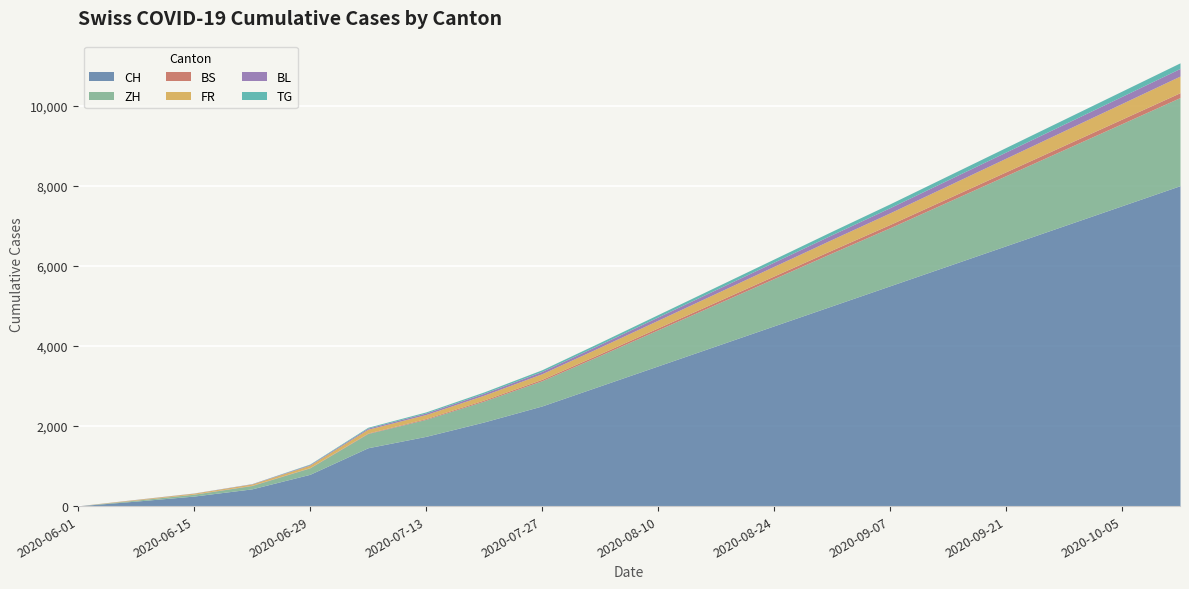

What is the difference between the ZH values at 2020-10-12 and 2020-09-07?

750